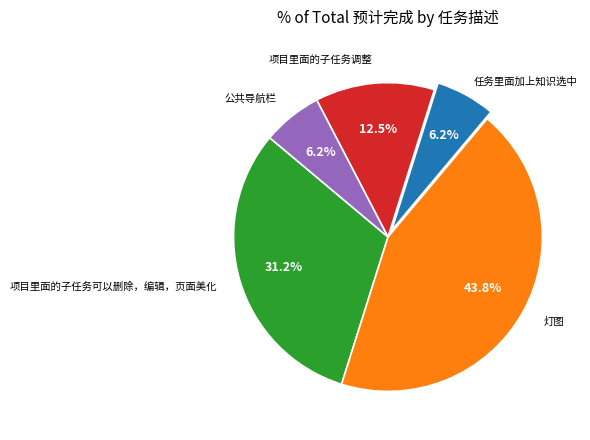

What is the largest slice in the pie chart?

灯图